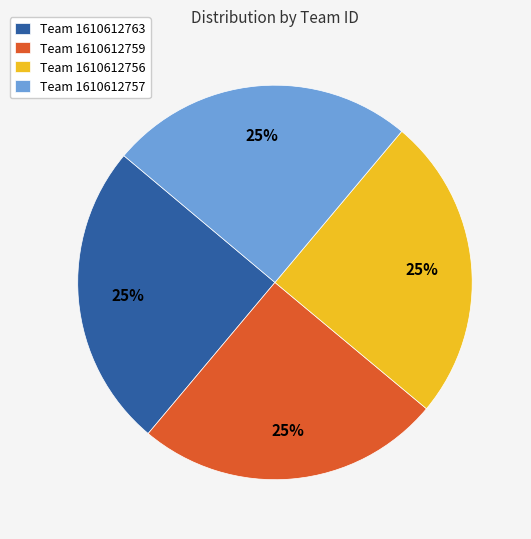

Does Team 1610612763 account for over 50% of the chart?

No